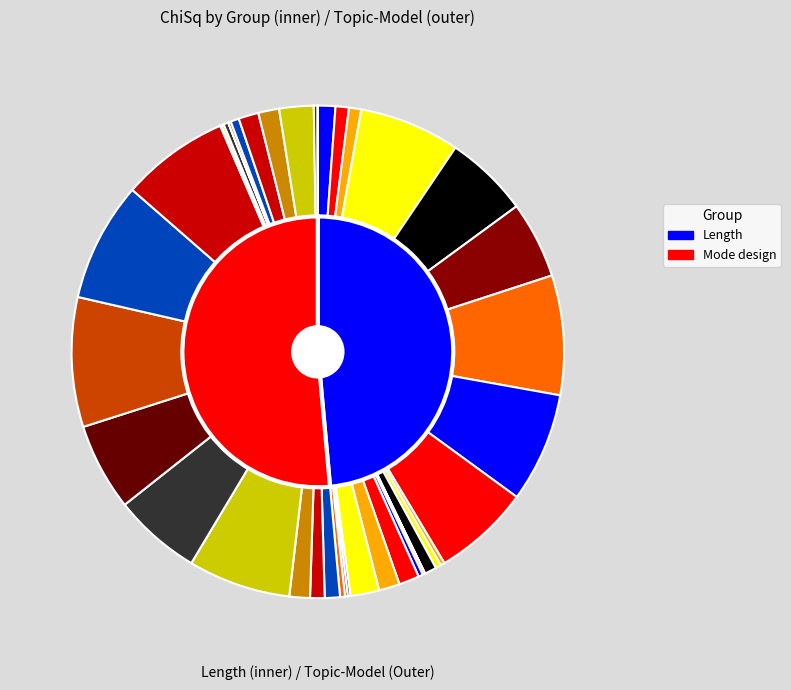

Rank the series by their maximum value, from lowest to highest.

Length, Mode design